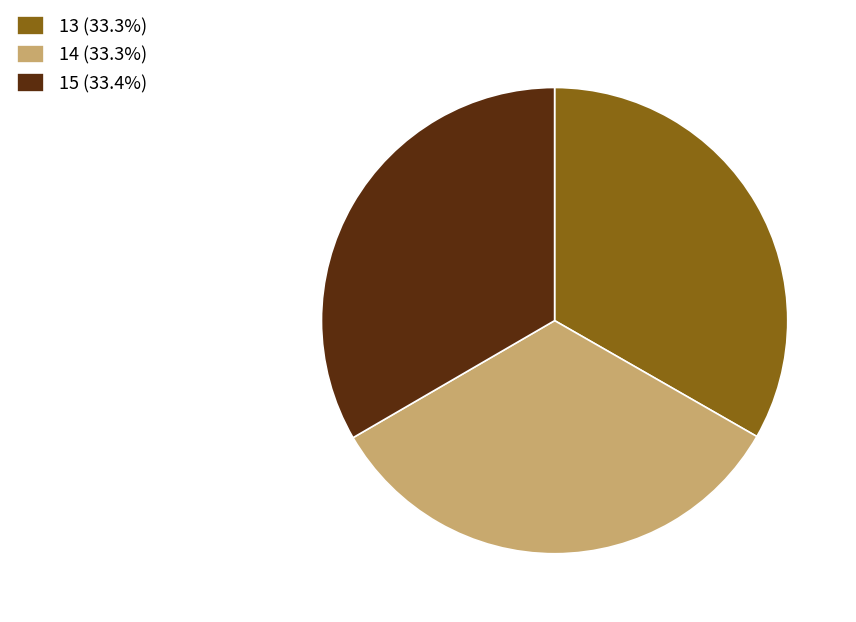

Is it true that 13 is 20% of the pie?

False